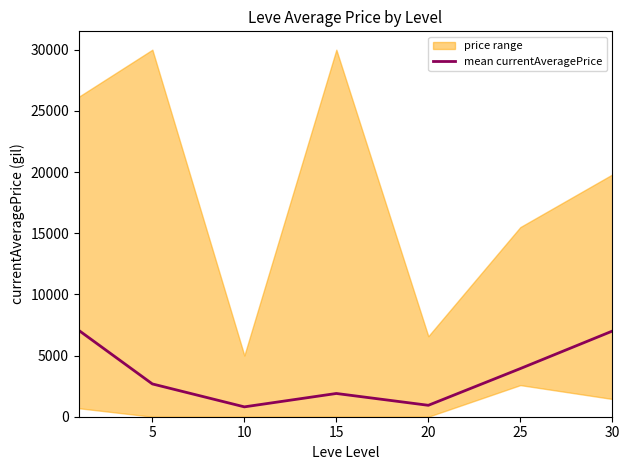

What is the lowest value of the mean currentAveragePrice series?

806.0